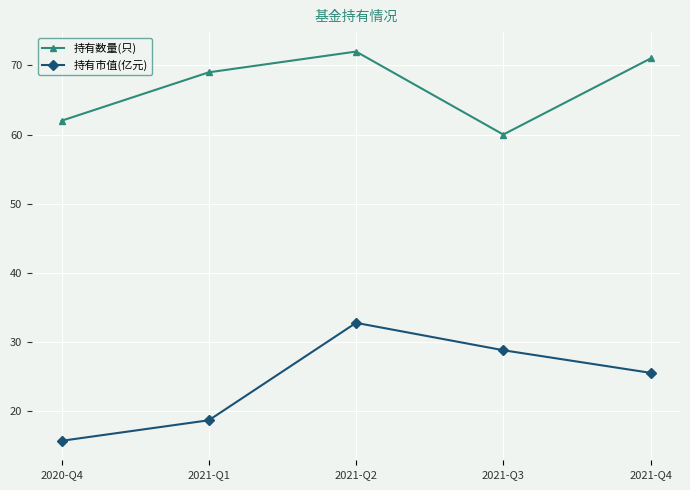

True or false: 持有数量(只) and 持有市值(亿元) cross at least once.

False